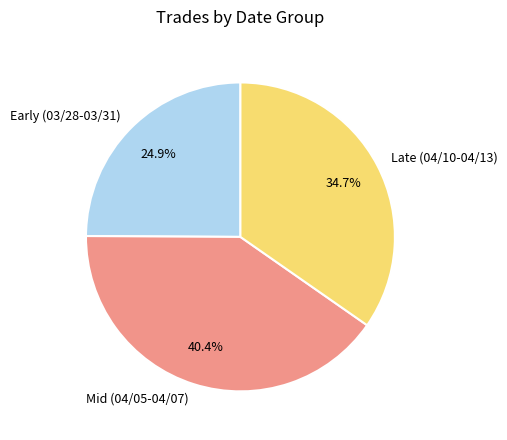

Combined, do Mid (04/05-04/07) and Late (04/10-04/13) account for over 50%?

Yes